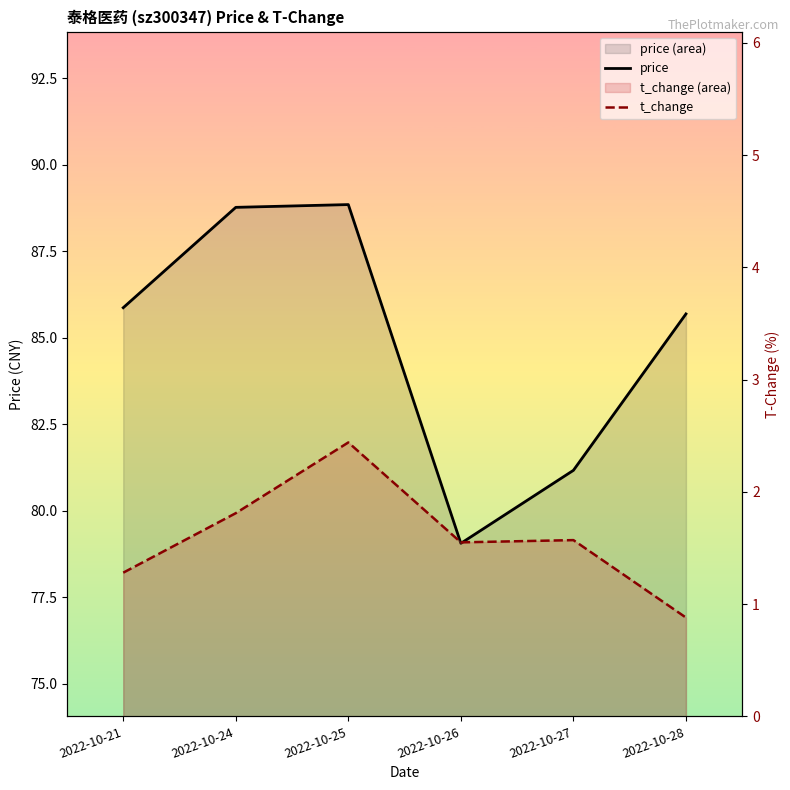

What is the value of the t_change point at the 2nd from the left?

1.8